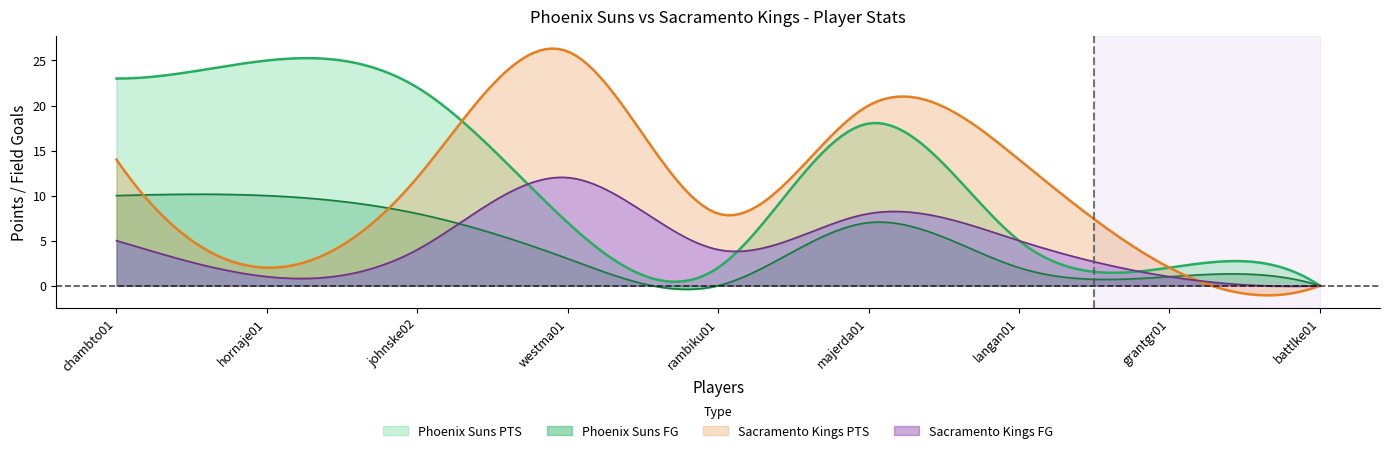

What is the label of the 4th point from the right?

majerda01